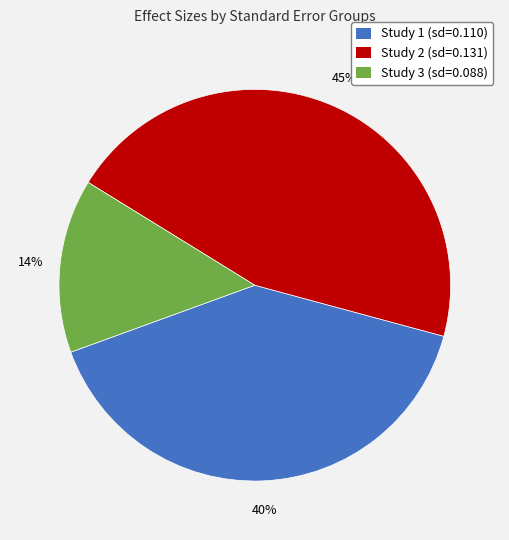

Combined, do Study 2 (sd=0.131) and Study 1 (sd=0.110) account for over 50%?

Yes